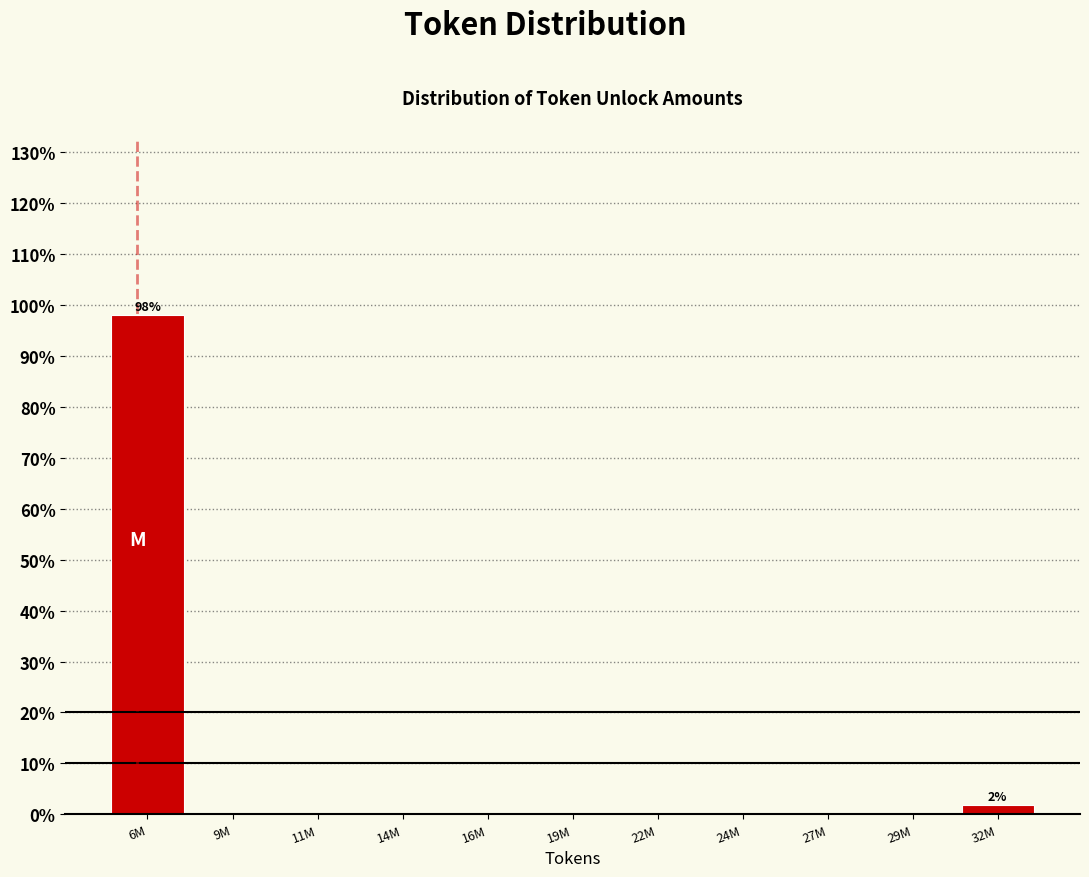

Reading left to right, transcribe all the data shown in this chart.

6M=98.1	9M=0.0	11M=0.0	14M=0.0	16M=0.0	19M=0.0	22M=0.0	24M=0.0	27M=0.0	29M=0.0	32M=1.9